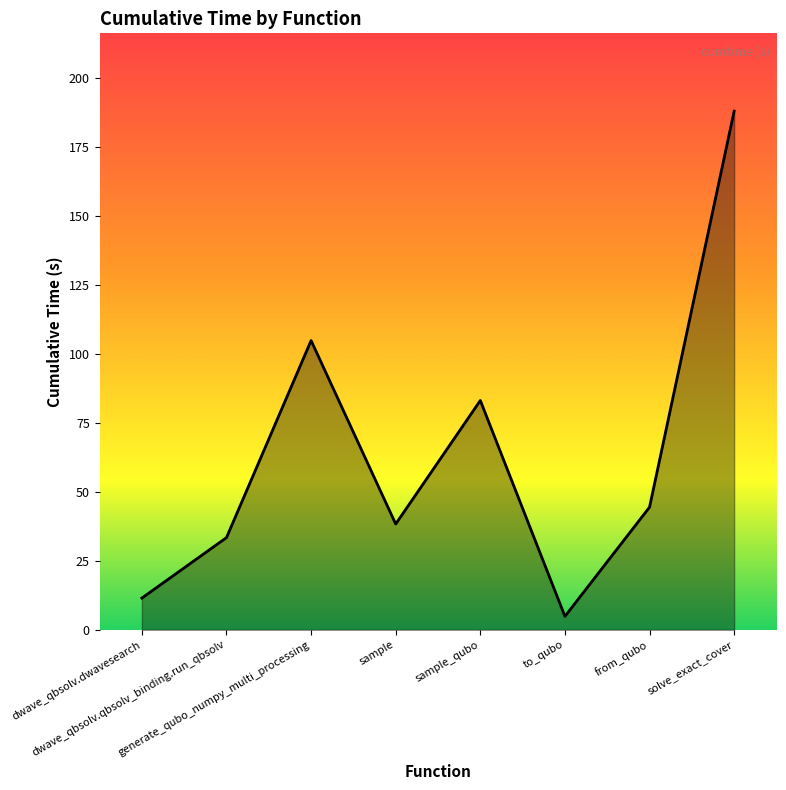

Reading right to left, transcribe all the data shown in this chart.

solve_exact_cover=188.1	from_qubo=44.5	to_qubo=4.9	sample_qubo=83.2	sample=38.4	generate_qubo_numpy_multi_processing=104.9	dwave_qbsolv.qbsolv_binding.run_qbsolv=33.5	dwave_qbsolv.dwavesearch=11.5